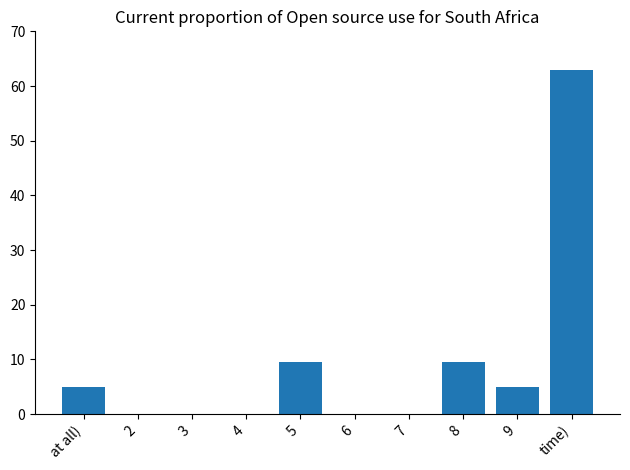

Are the bars horizontal?

No